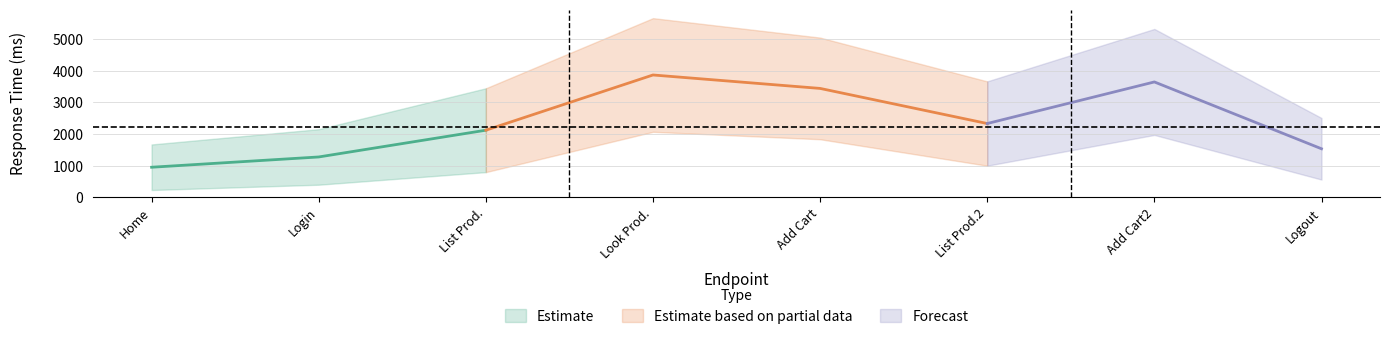

Is this an area chart (filled region under the line)?

No